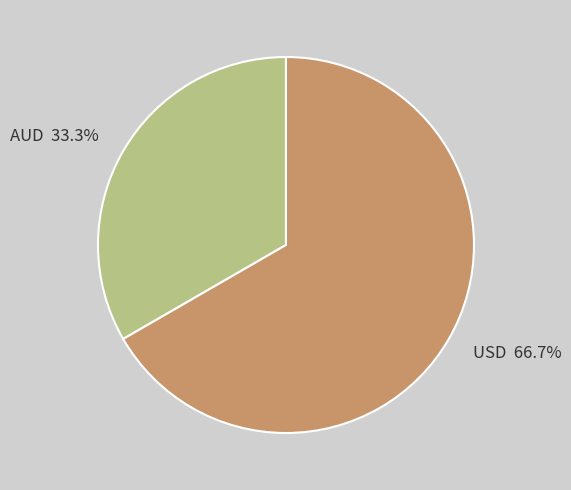

Count the number of slices in the pie.

2